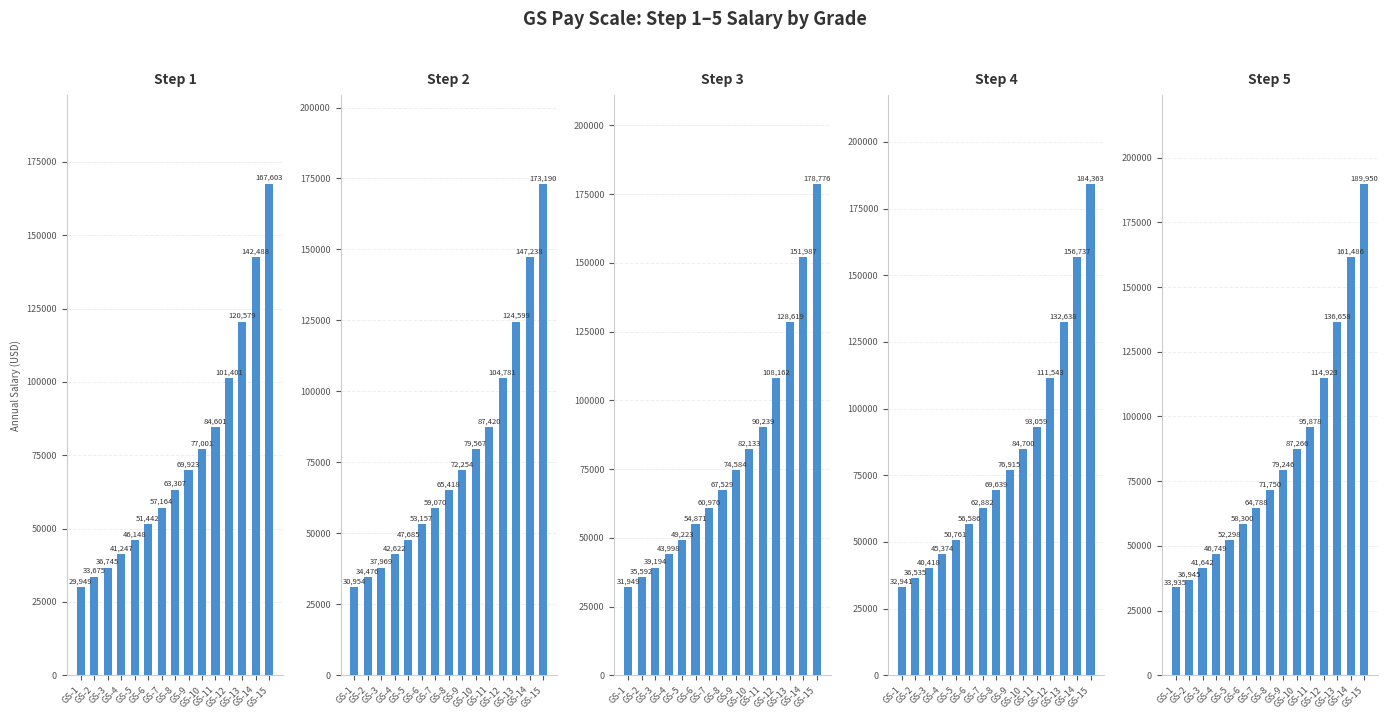

What is the greatest value displayed?

189950